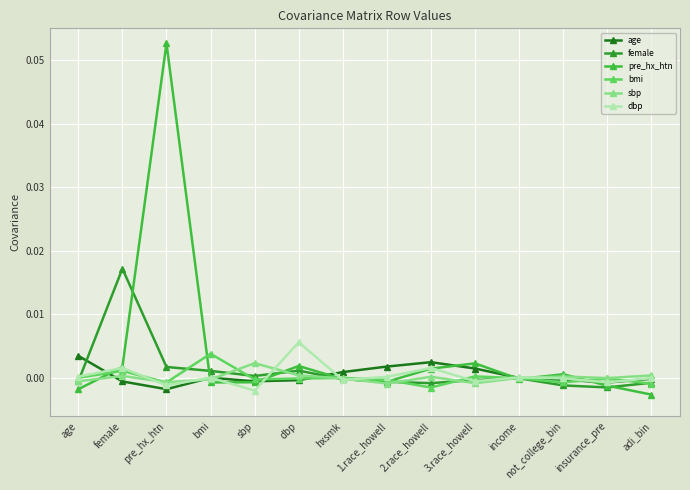

Is it true that sbp equals 0.0 at not_college_bin?

True